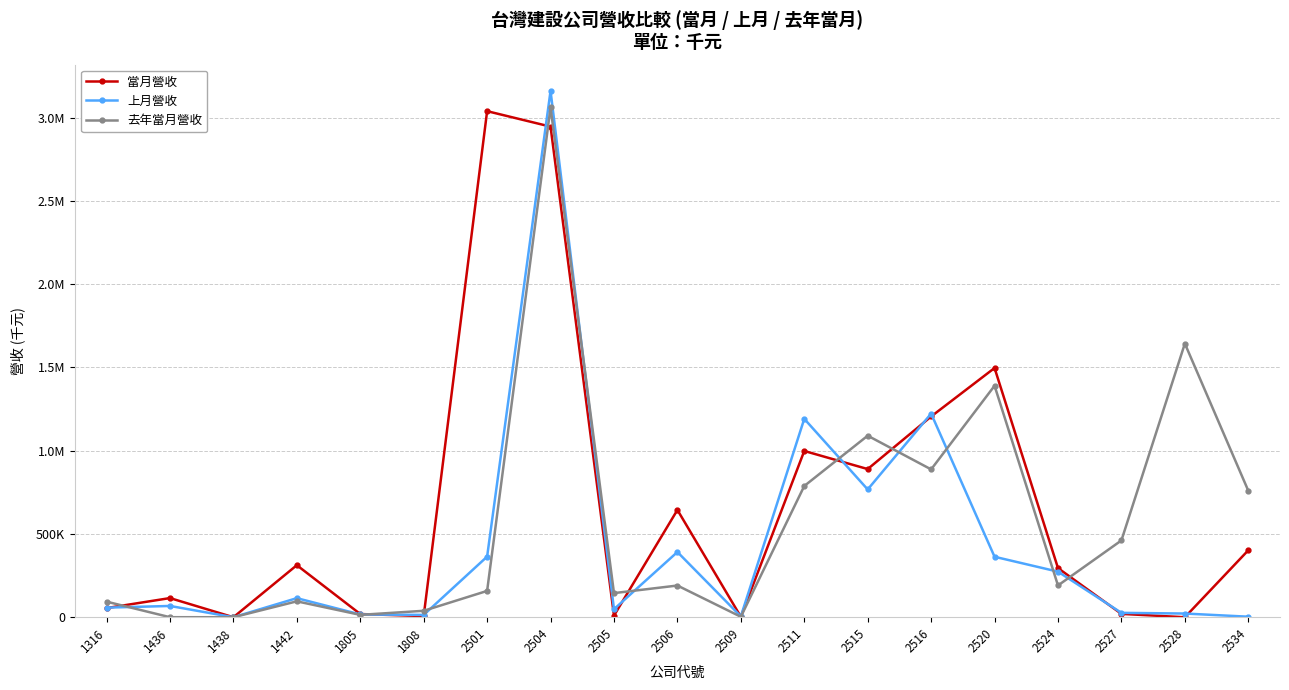

At which category does 去年當月營收 reach its first local peak?

1442